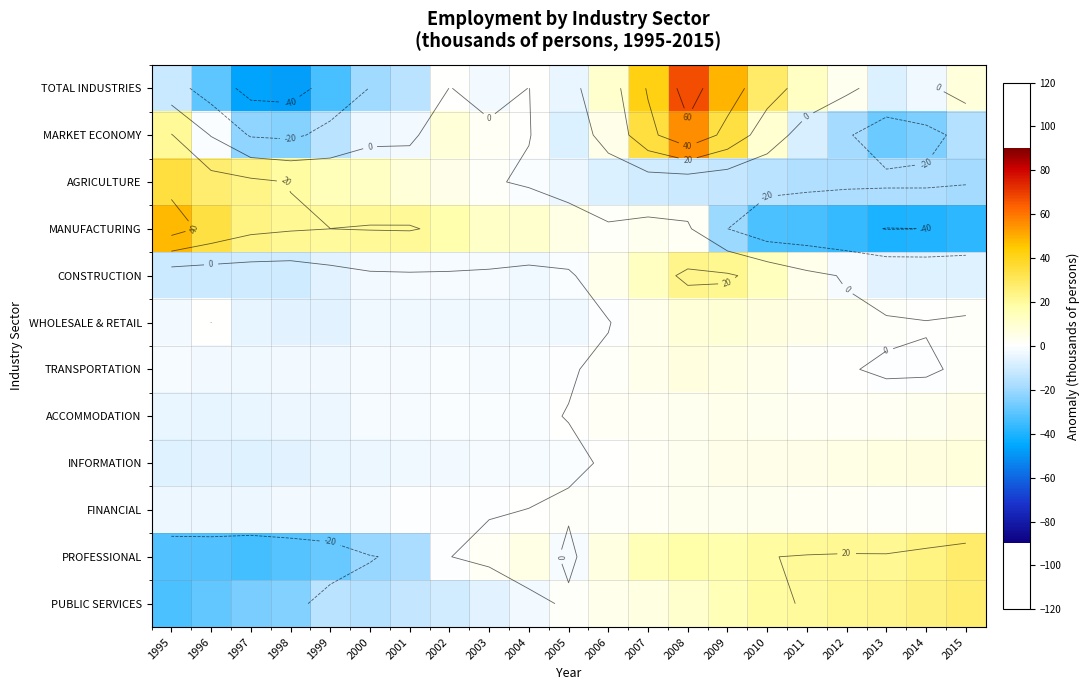

The value of INFORMATION at 1995 is -1.5. True or false?

False